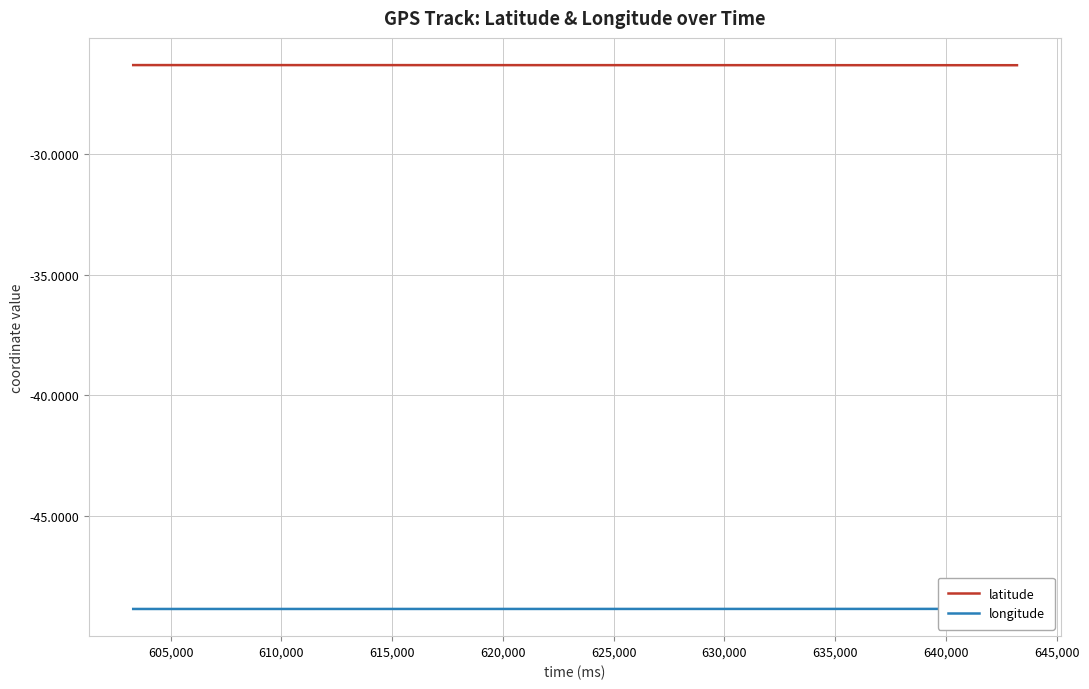

What is the highest value of the latitude series?

-26.3